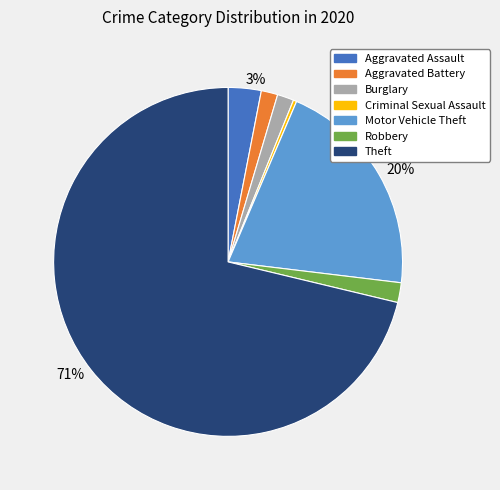

Is the sum of Aggravated Assault and Burglary greater than half?

No